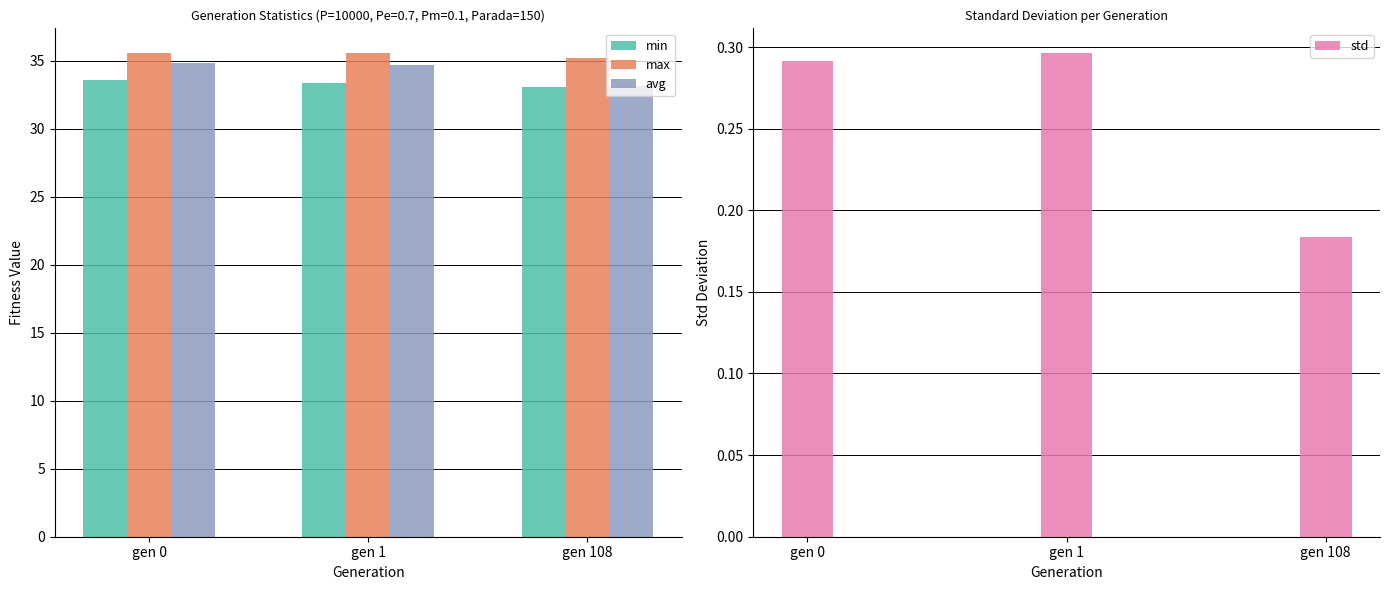

At how many categories does at least one series exceed 22?

3